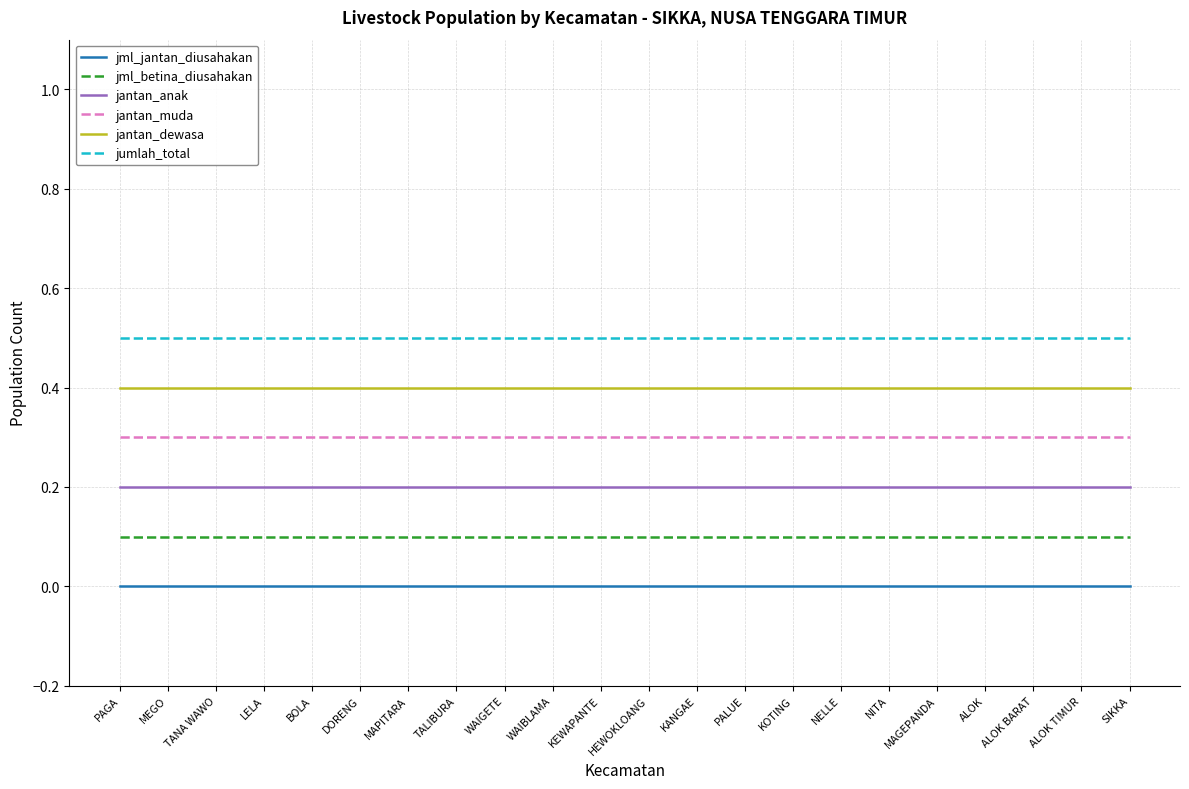

What is the total value across all series at ALOK TIMUR?

1.5